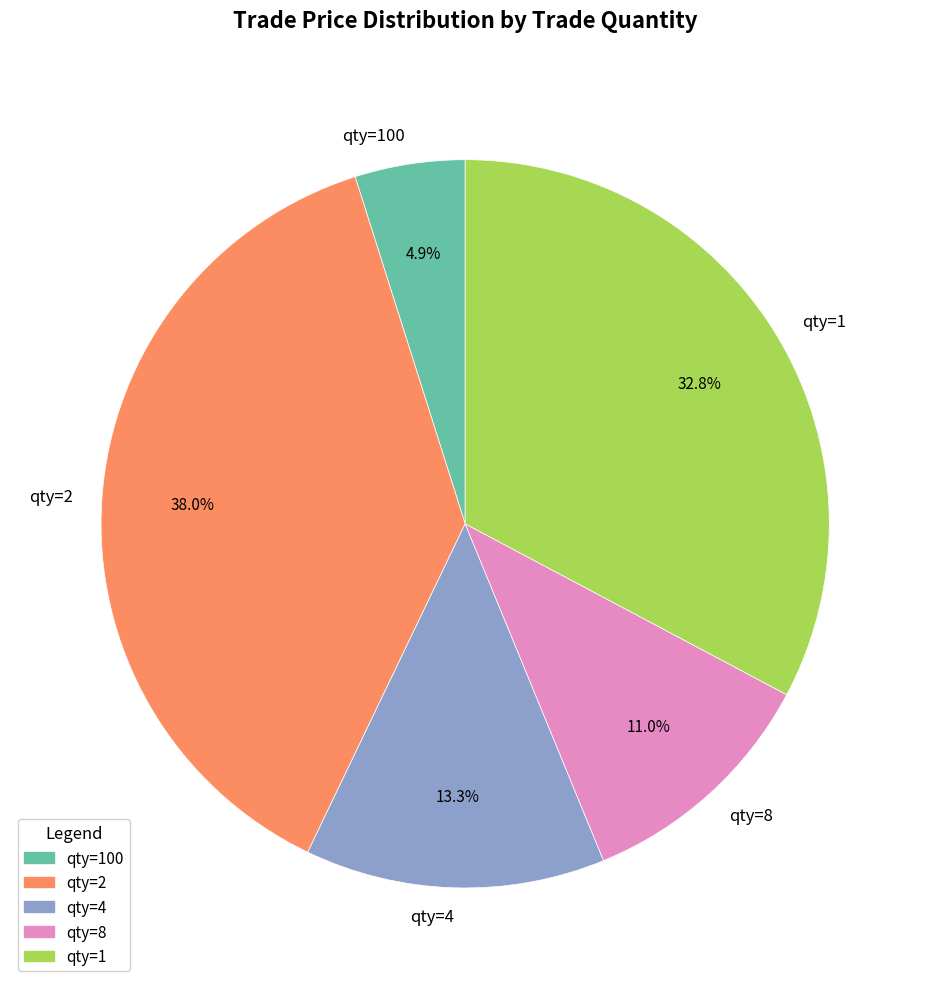

Which slice is the smallest?

qty=100